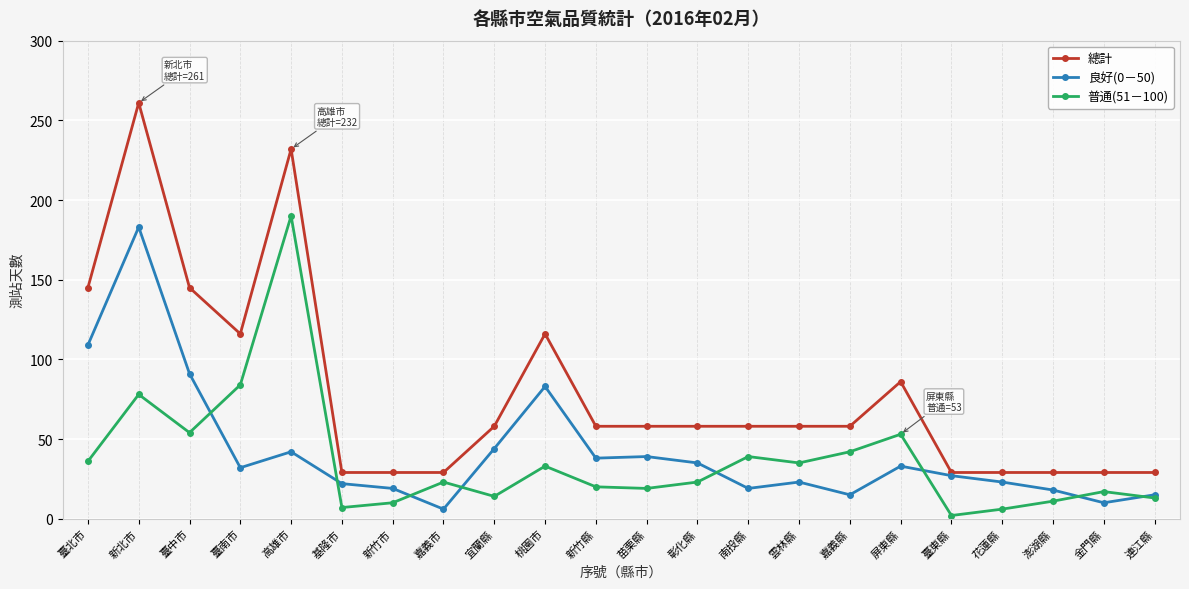

At which category does 普通(51－100) reach its first local valley?

臺中市